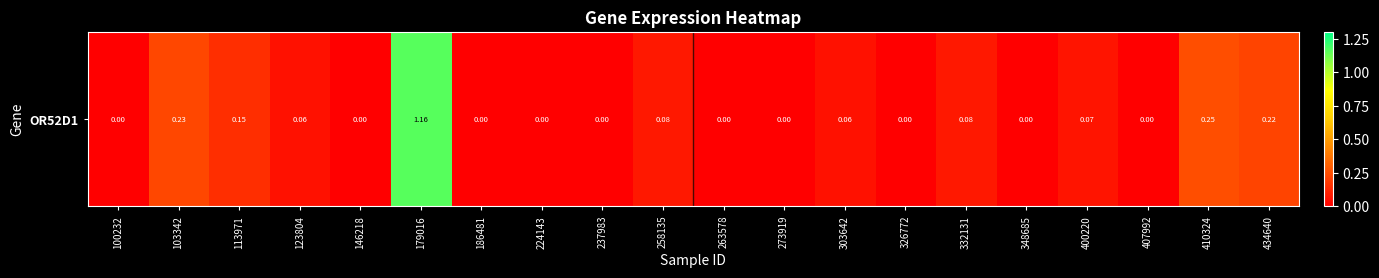

What is the approximate value at 400220?

0.1